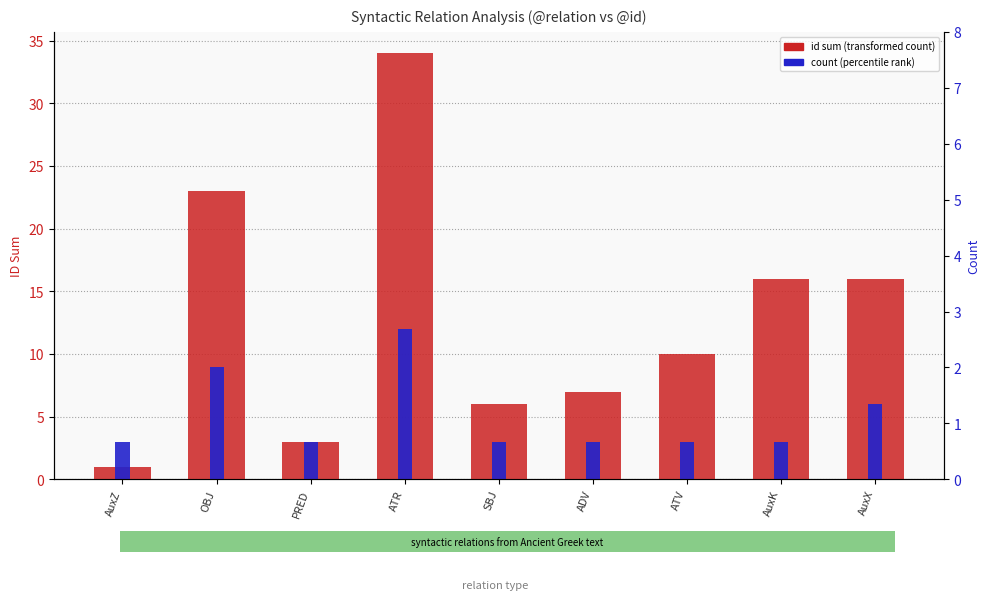

What is the label of the 6th bar from the left?

ADV